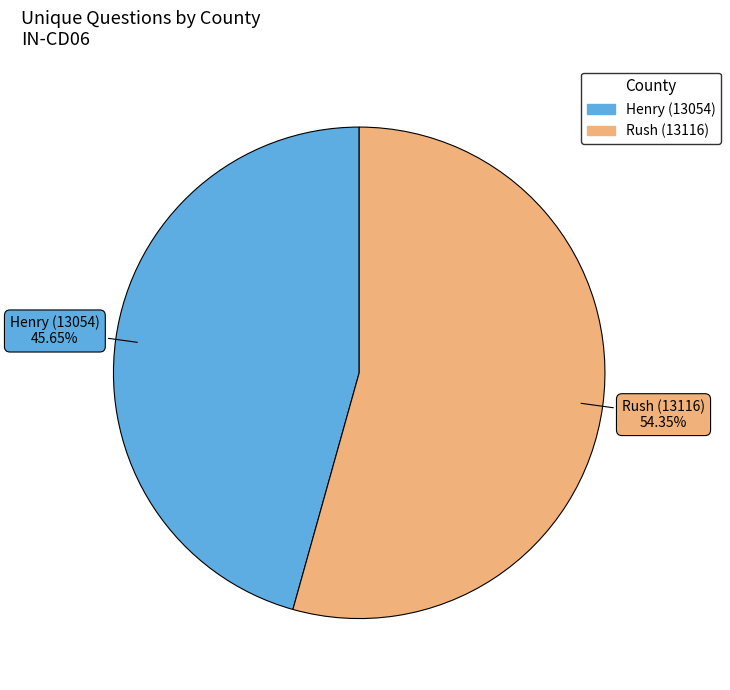

Rank the categories by value from highest to lowest.

Rush (13116), Henry (13054)